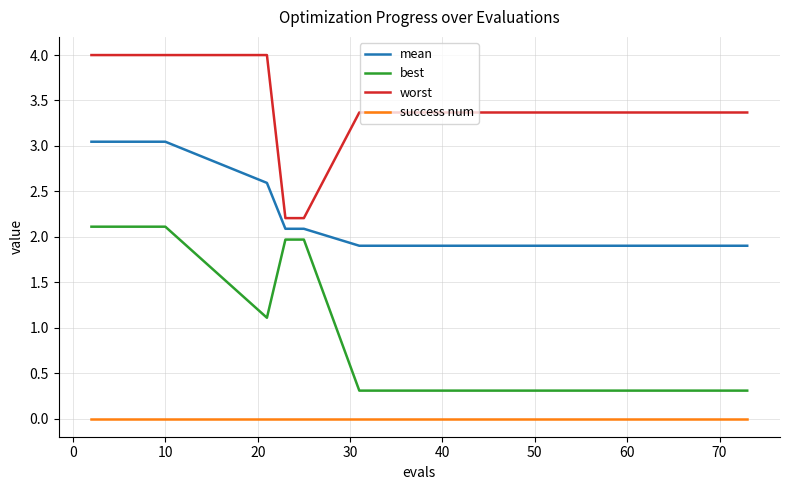

List the series in order of their peak value, lowest first.

success num, best, mean, worst